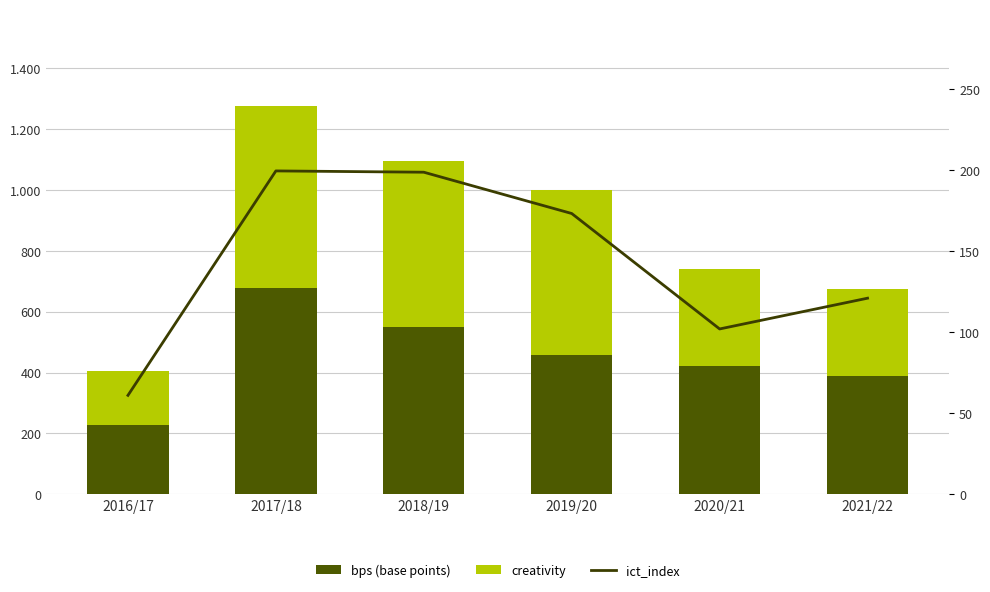

What are all the series names shown in the legend?

bps (base points), creativity, ict_index